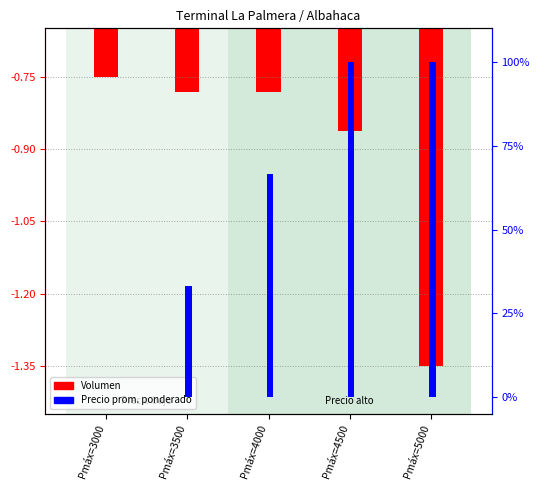

List the labels in order of Volumen (mapped) value, largest first.

Pmáx=3000, Pmáx=3500, Pmáx=4000, Pmáx=4500, Pmáx=5000